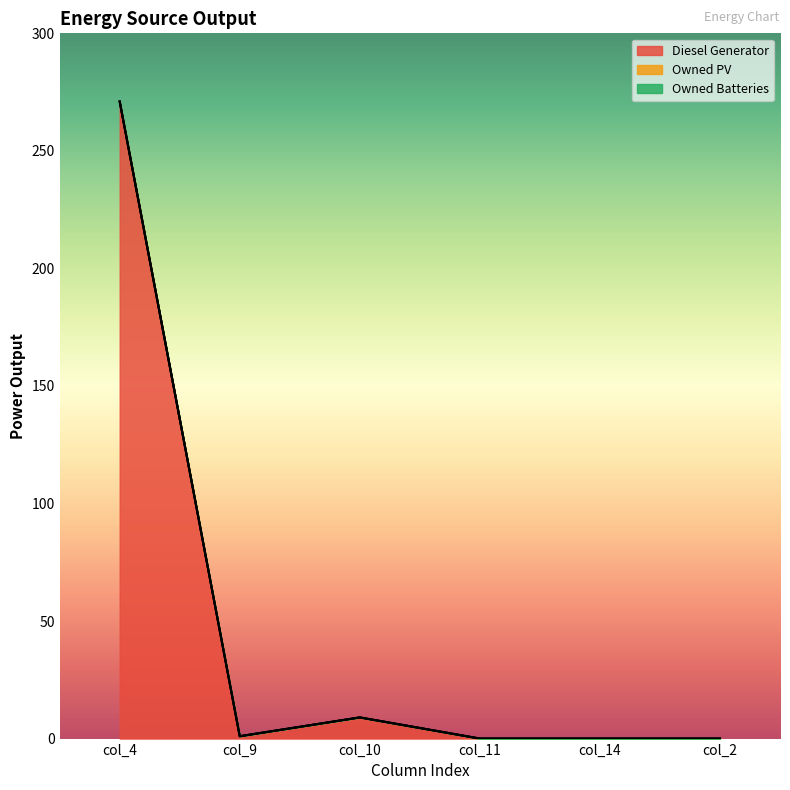

At which category is the sum across all series the highest?

col_4